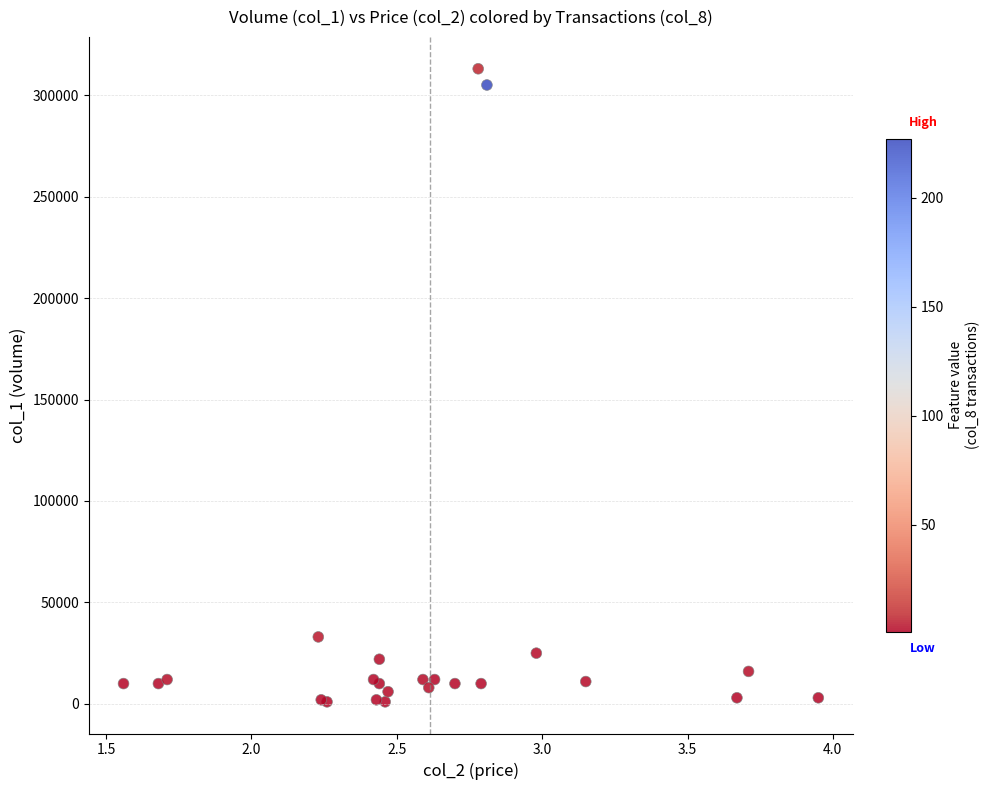

What Y value in the scatter plot is closest to 157000?

33000